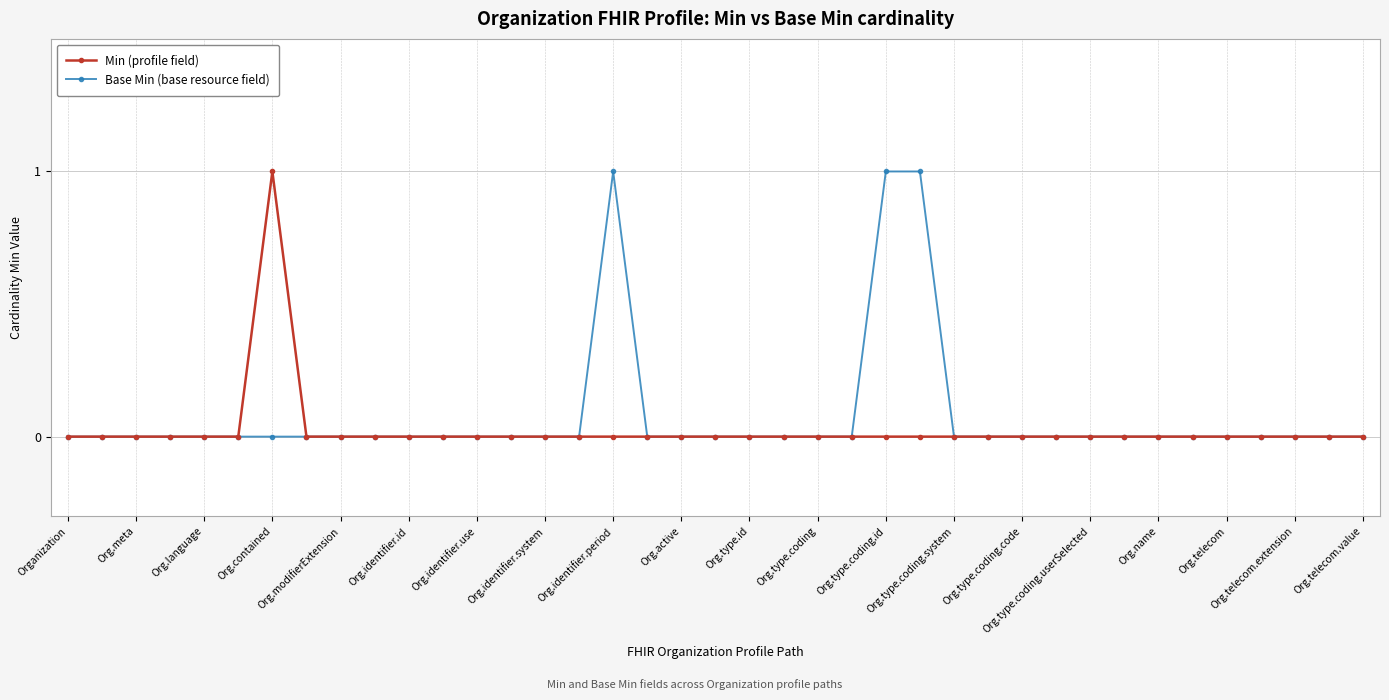

How many categories are shown in the chart?

39